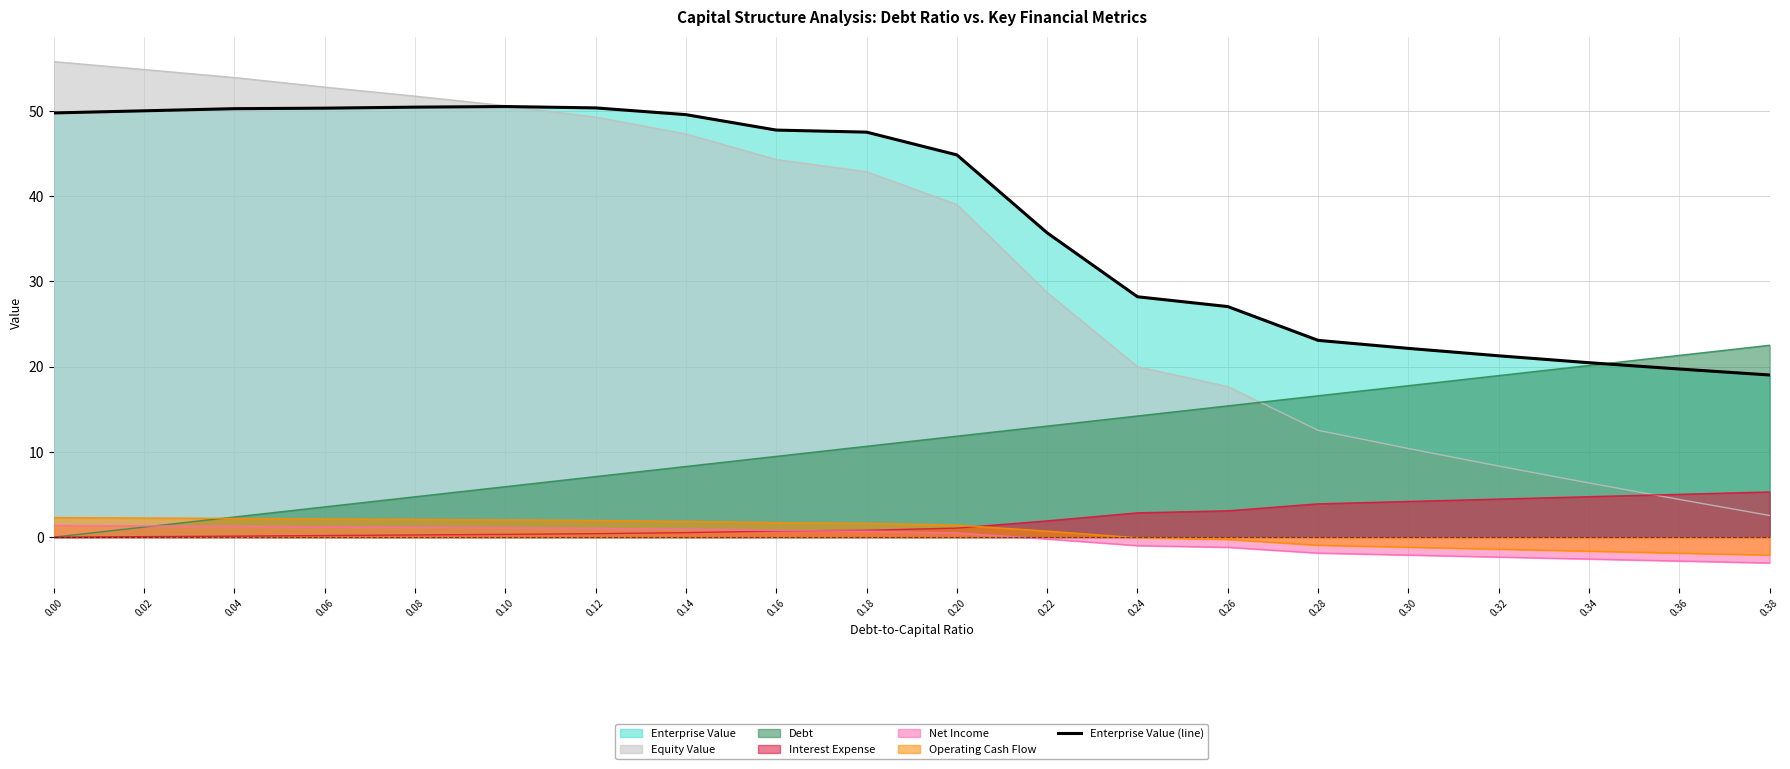

The value at 0.26 is 7.4. True or false?

False